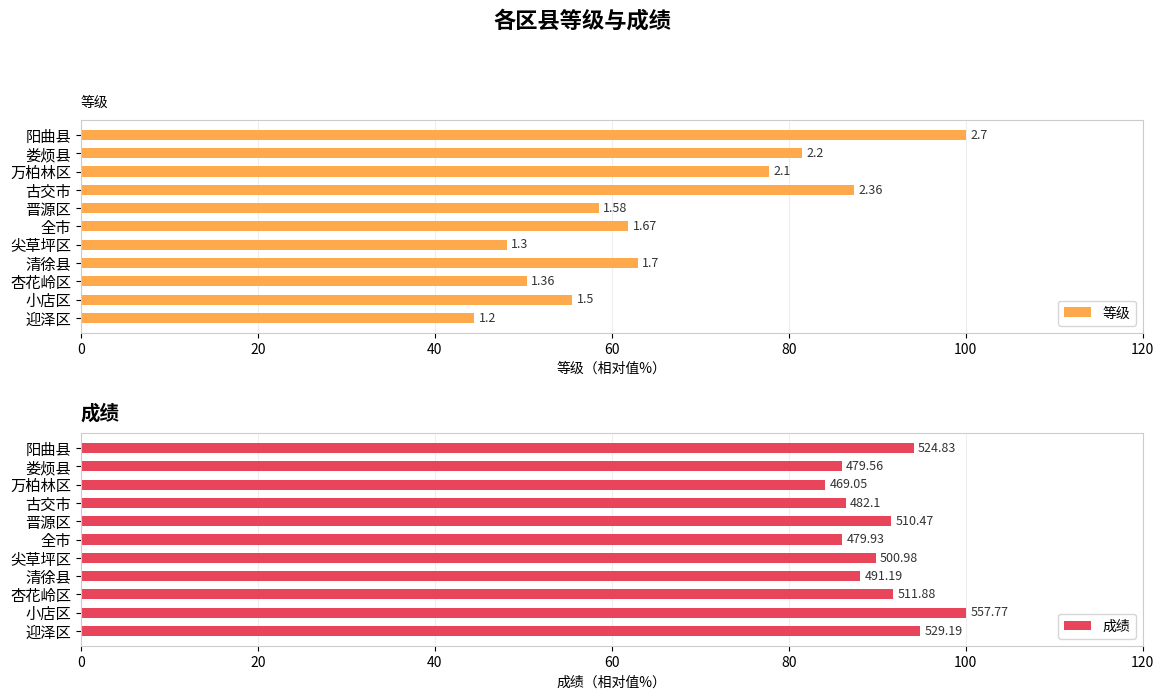

What is the spread (max minus min) of values at 清徐县?

25.1